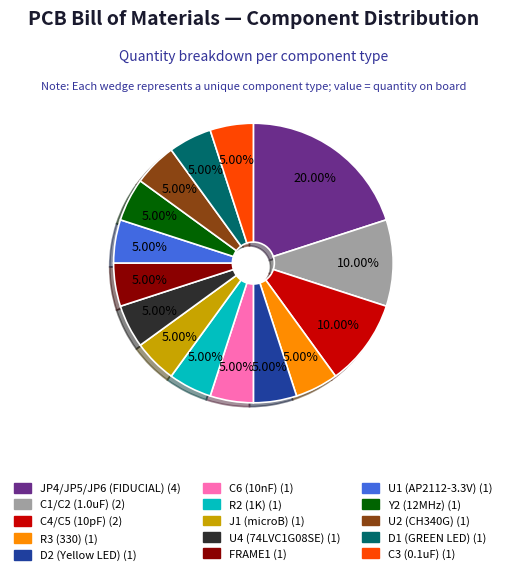

Is there a majority slice in this chart?

No